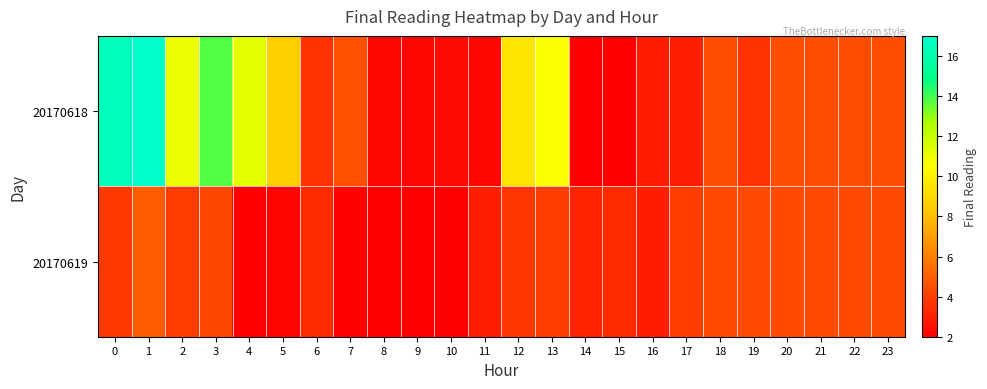

Between 0 and 8, which series saw the biggest shift?

20170618